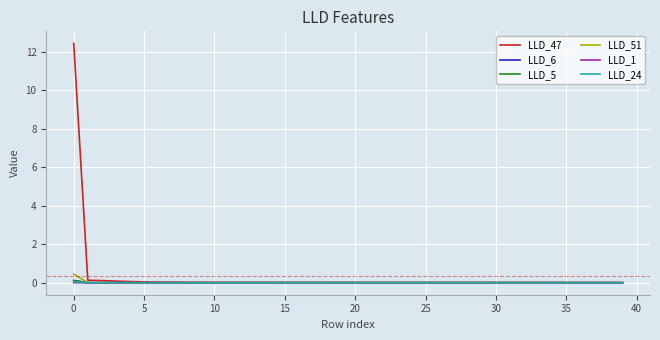

What is the maximum value shown in the chart?

12.4